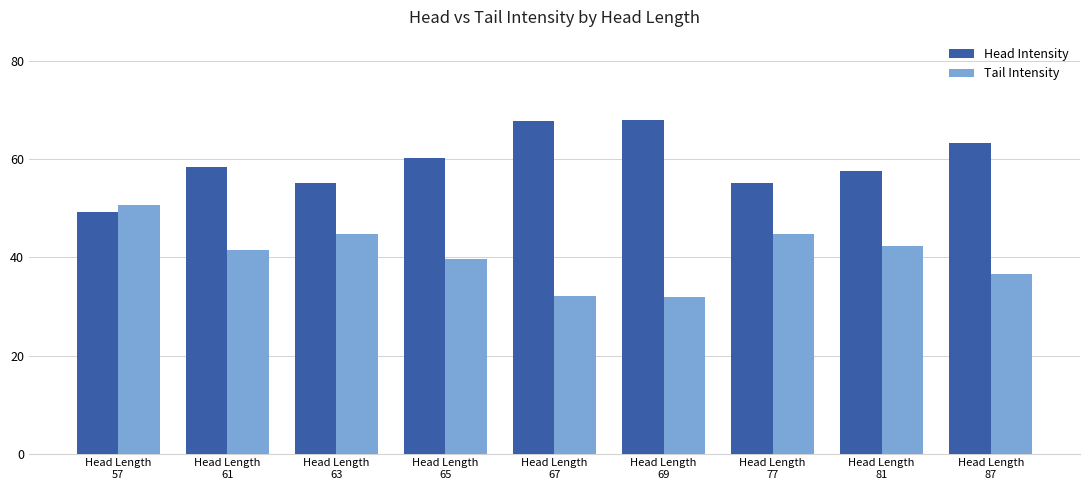

How many bars are there in total?

18